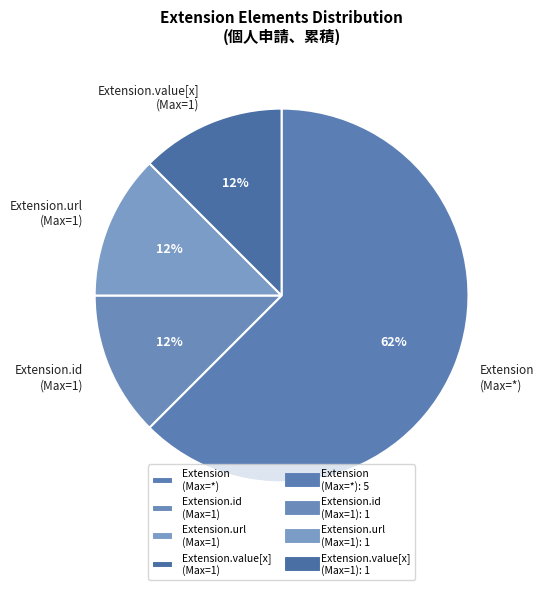

Which category has the biggest portion of the pie?

Extension (Max=*)